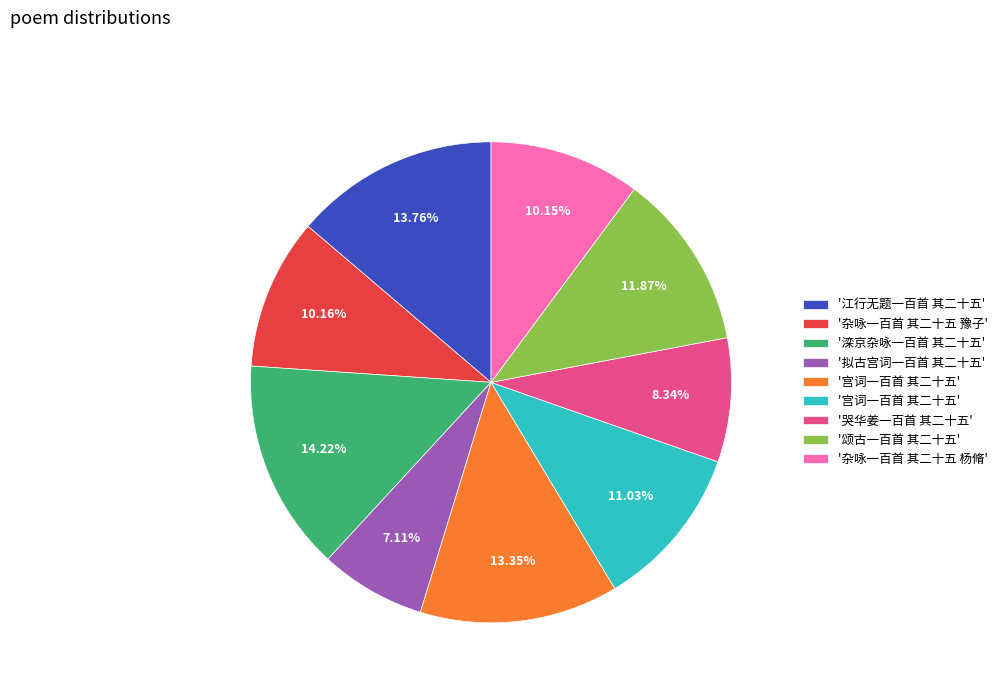

Does any single category account for the majority?

No